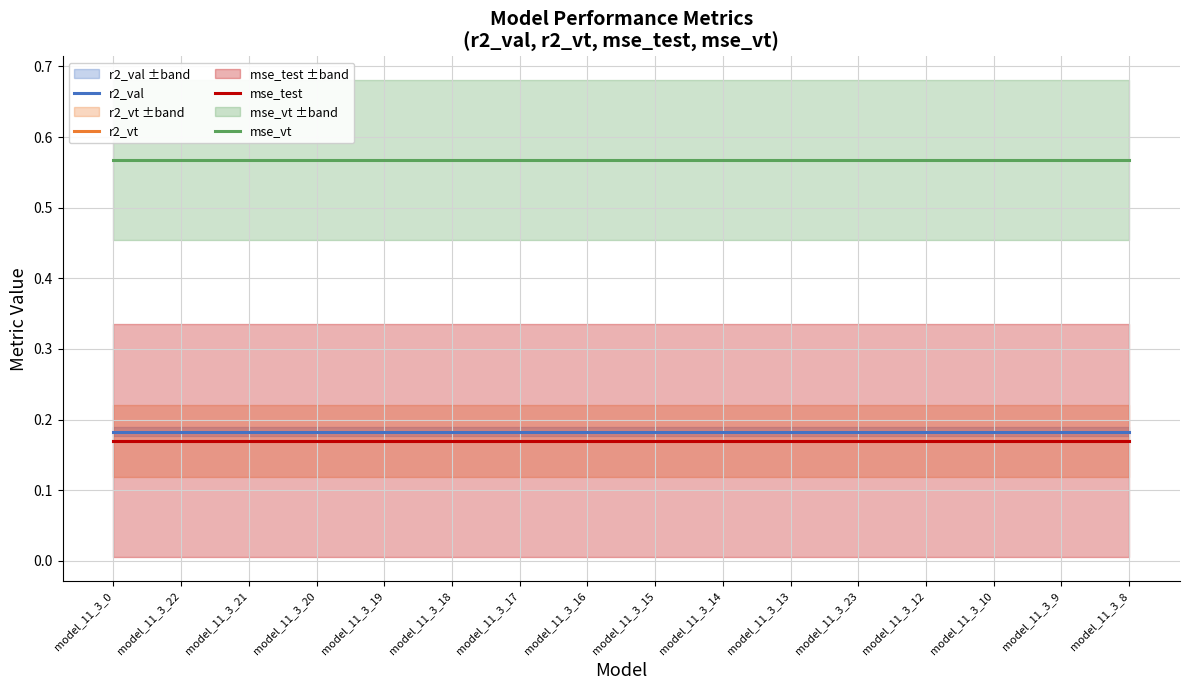

At which category does the chart reach its minimum across all series?

model_11_3_0